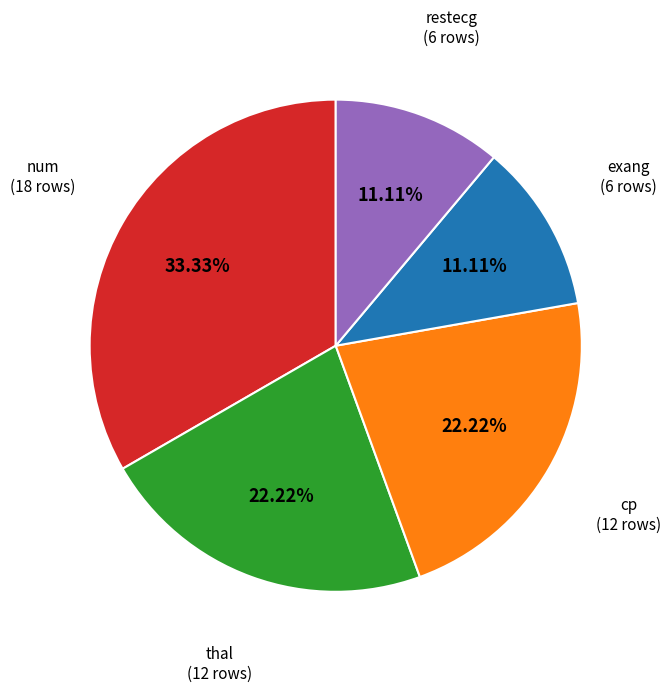

Is there a majority slice in this chart?

No